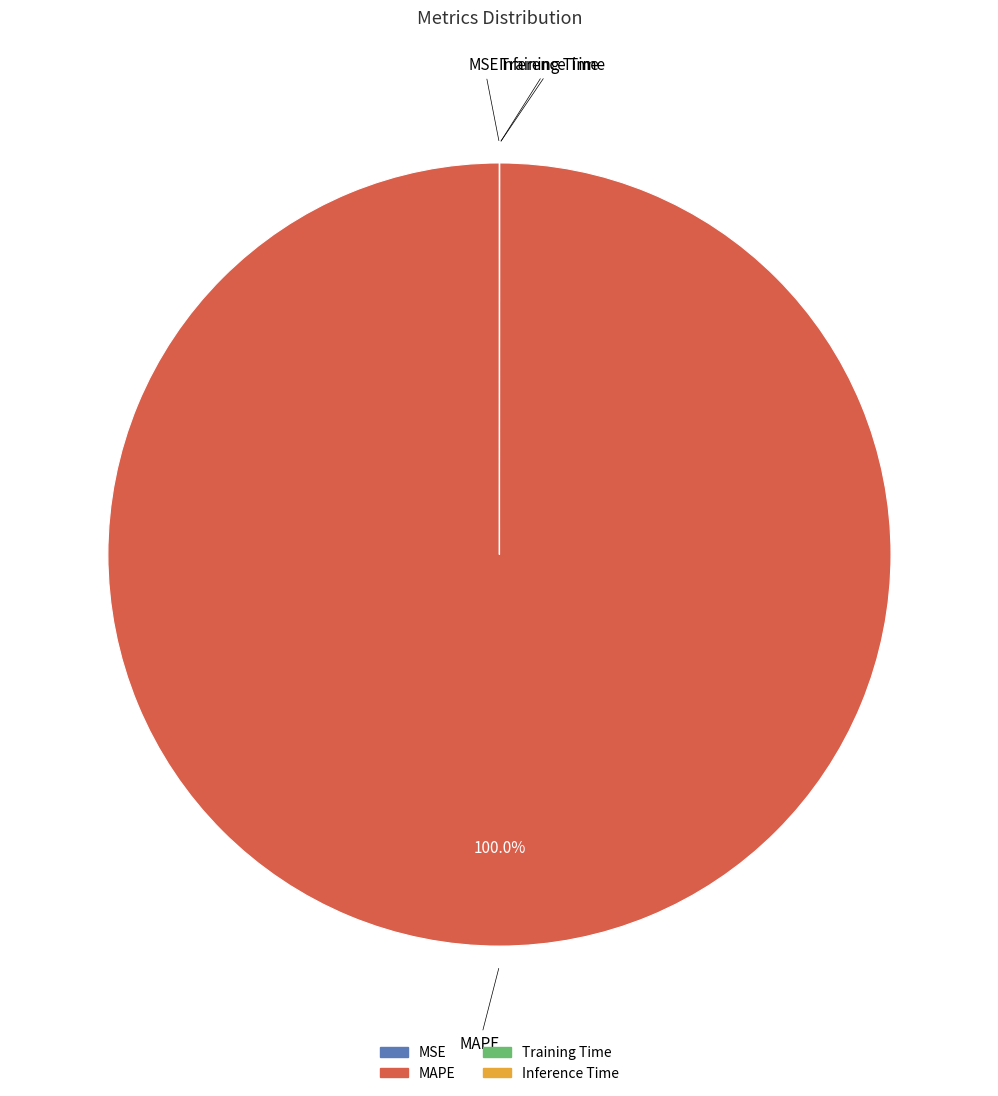

Does any single category account for the majority?

Yes